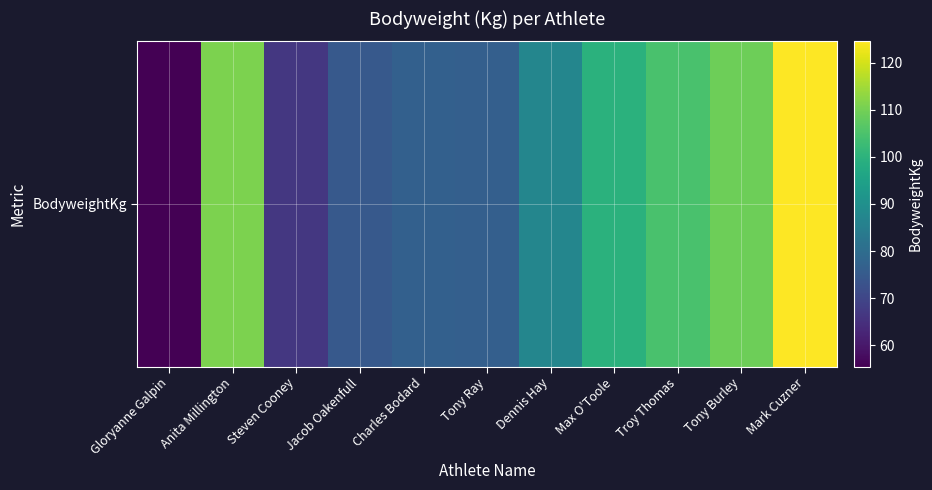

True or false: the data shows 58.5 at Anita Millington.

False